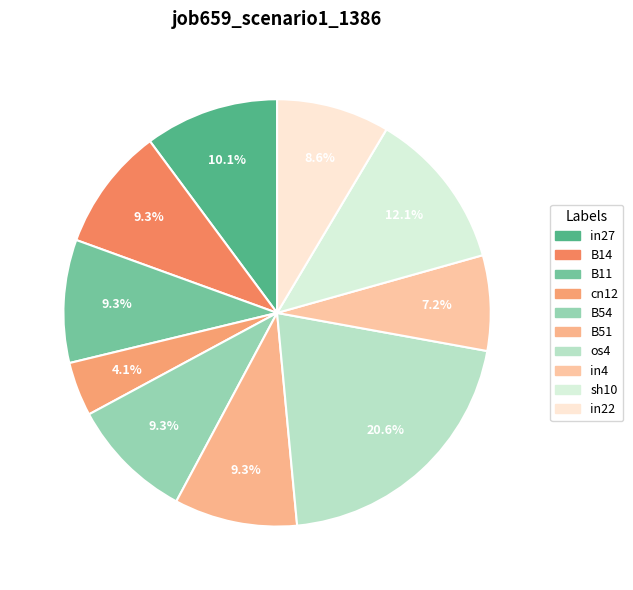

Does os4 account for over 50% of the chart?

No